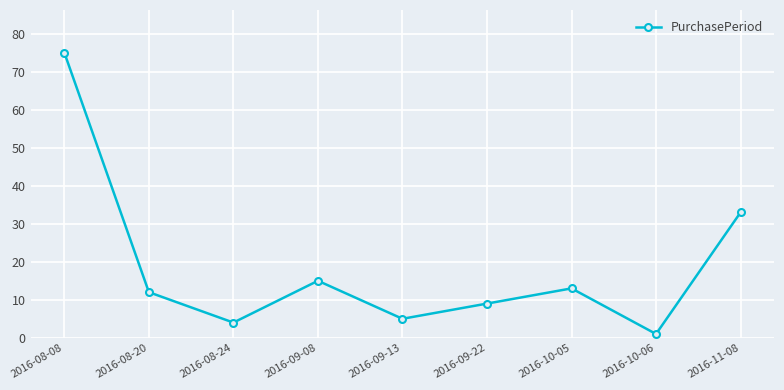

Reading right to left, transcribe all the data shown in this chart.

2016-11-08=33	2016-10-06=1	2016-10-05=13	2016-09-22=9	2016-09-13=5	2016-09-08=15	2016-08-24=4	2016-08-20=12	2016-08-08=75